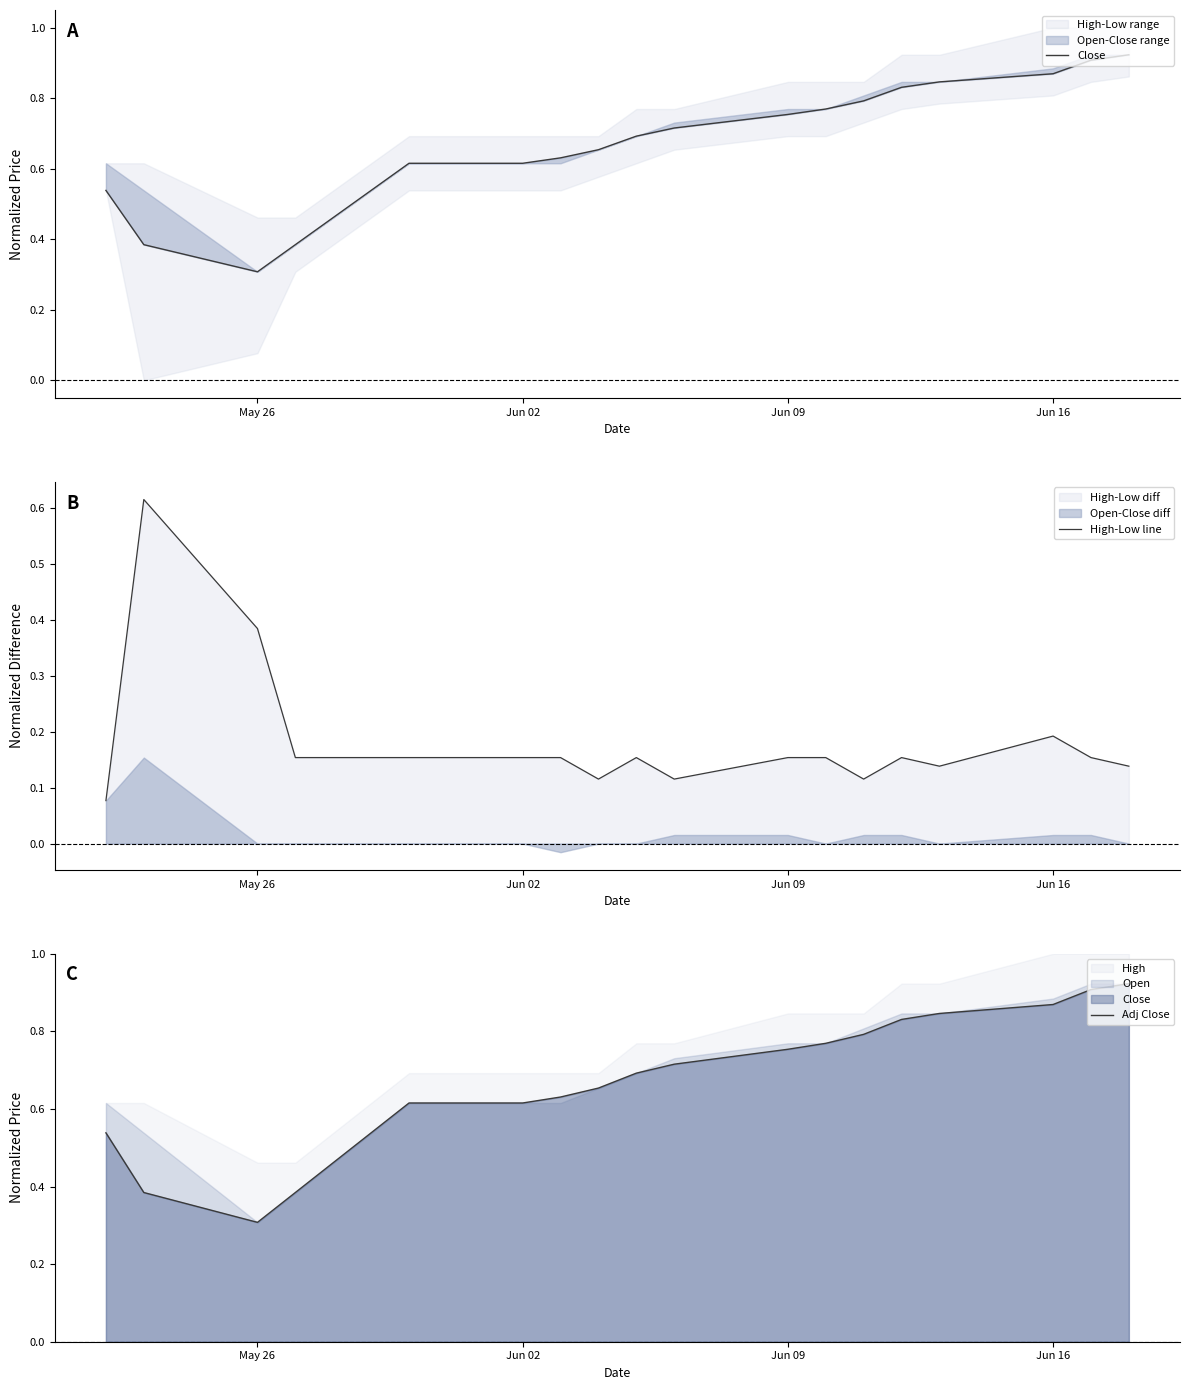

The High-Low line series shows 0.1 at May 26. True or false?

False